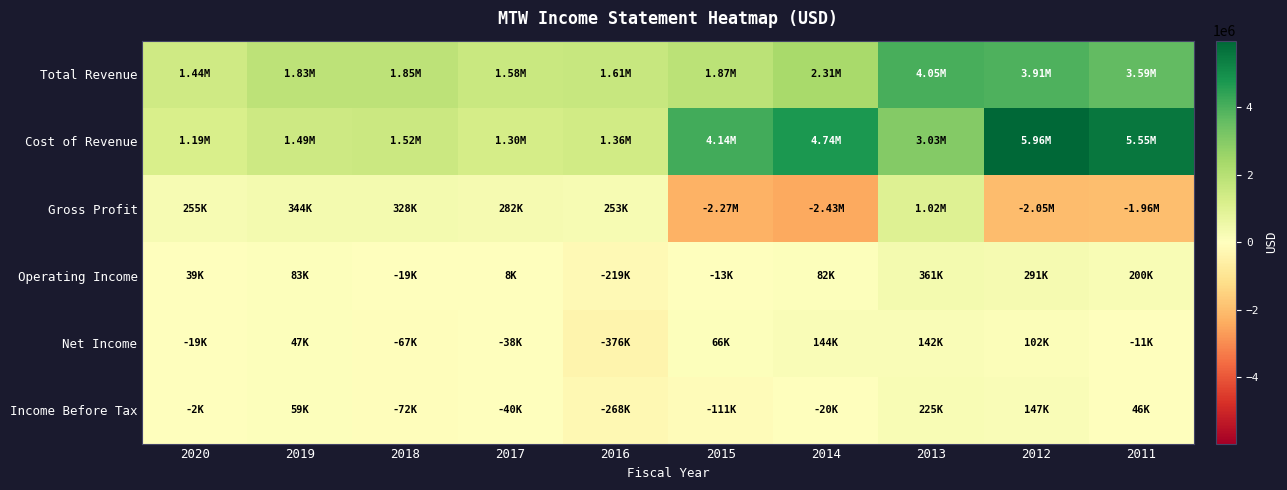

Which series changed the most between 2019 and 2013?

Total Revenue